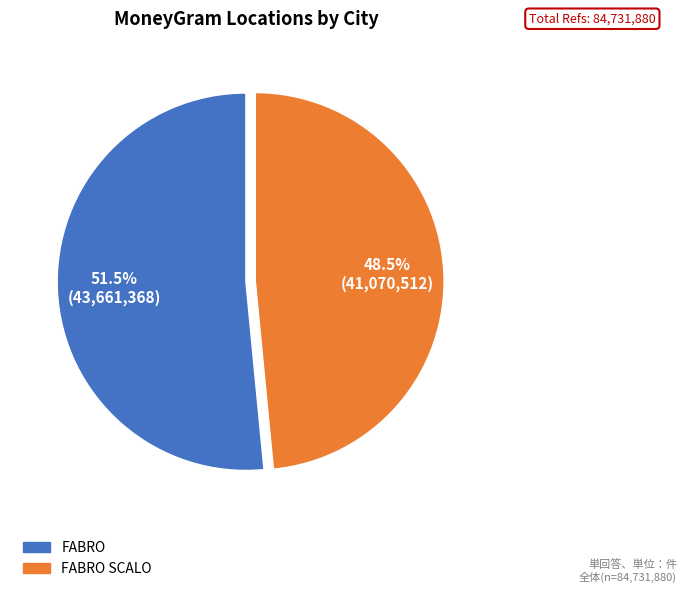

What is the ratio of the value at FABRO to the value at FABRO SCALO?

1.1